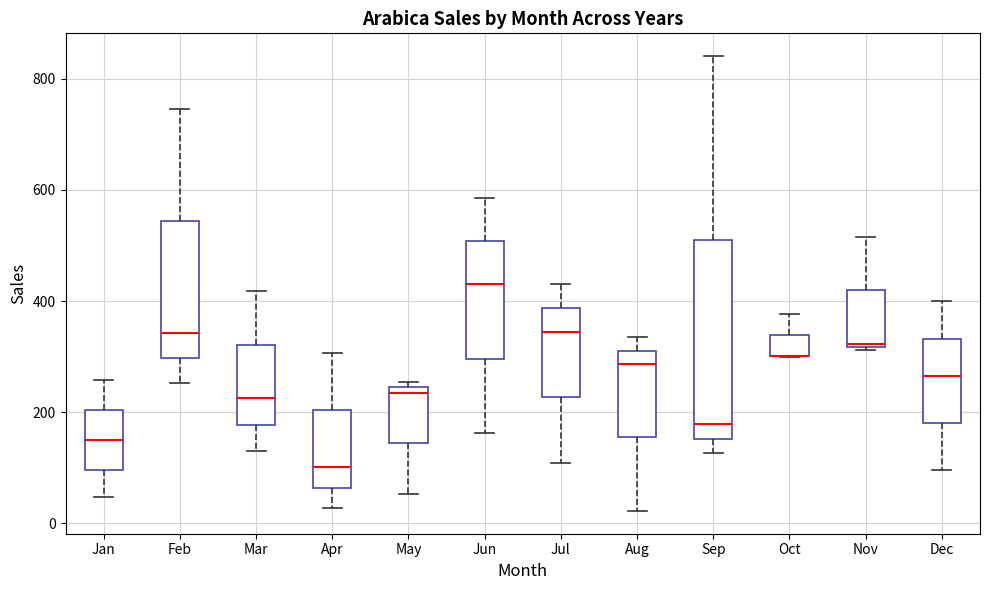

Reading left to right, read every box against the y-axis: the position of its median line, the range the box covers, and the ends of its whiskers. The values are not printed on the chart, so give them approximately, as read against the axis.

Jan: median 140, box 100 to 200, whiskers 40 to 260
Feb: median 340, box 300 to 540, whiskers 260 to 740
Mar: median 220, box 180 to 320, whiskers 140 to 420
Apr: median 100, box 60 to 200, whiskers 20 to 300
May: median 240 (just below the box's upper edge), box 140 to 240, whiskers 60 to 260
Jun: median 440, box 300 to 500, whiskers 160 to 580
Jul: median 340, box 220 to 380, whiskers 100 to 440
Aug: median 280, box 160 to 320, whiskers 20 to 340
Sep: median 180, box 160 to 500, whiskers 120 to 840
Oct: median 300 (drawn on the box's lower edge), box 300 to 340, whiskers 300 to 380
Nov: median 320, box 320 to 420, whiskers 320 to 520
Dec: median 260, box 180 to 340, whiskers 100 to 400